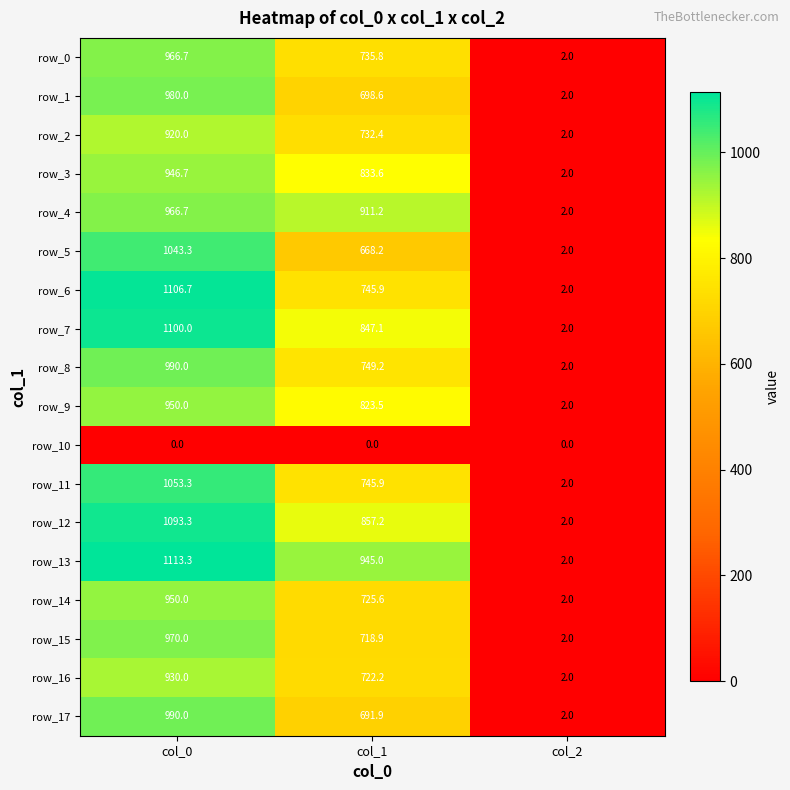

Reading right to left, list all the values displayed in this chart.

row_0: 2.0	735.8	966.7
row_1: 2.0	698.6	980.0
row_2: 2.0	732.4	920.0
row_3: 2.0	833.6	946.7
row_4: 2.0	911.2	966.7
row_5: 2.0	668.2	1043.3
row_6: 2.0	745.9	1106.7
row_7: 2.0	847.1	1100.0
row_8: 2.0	749.2	990.0
row_9: 2.0	823.5	950.0
row_10: 0.0	0.0	0.0
row_11: 2.0	745.9	1053.3
row_12: 2.0	857.2	1093.3
row_13: 2.0	945.0	1113.3
row_14: 2.0	725.6	950.0
row_15: 2.0	718.9	970.0
row_16: 2.0	722.2	930.0
row_17: 2.0	691.9	990.0